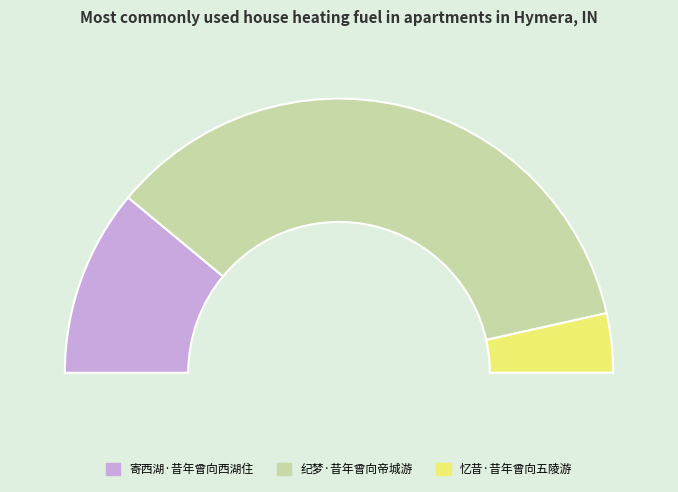

Rank the categories by value from highest to lowest.

纪梦·昔年曾向帝城游, 寄西湖·昔年曾向西湖住, 忆昔·昔年曾向五陵游